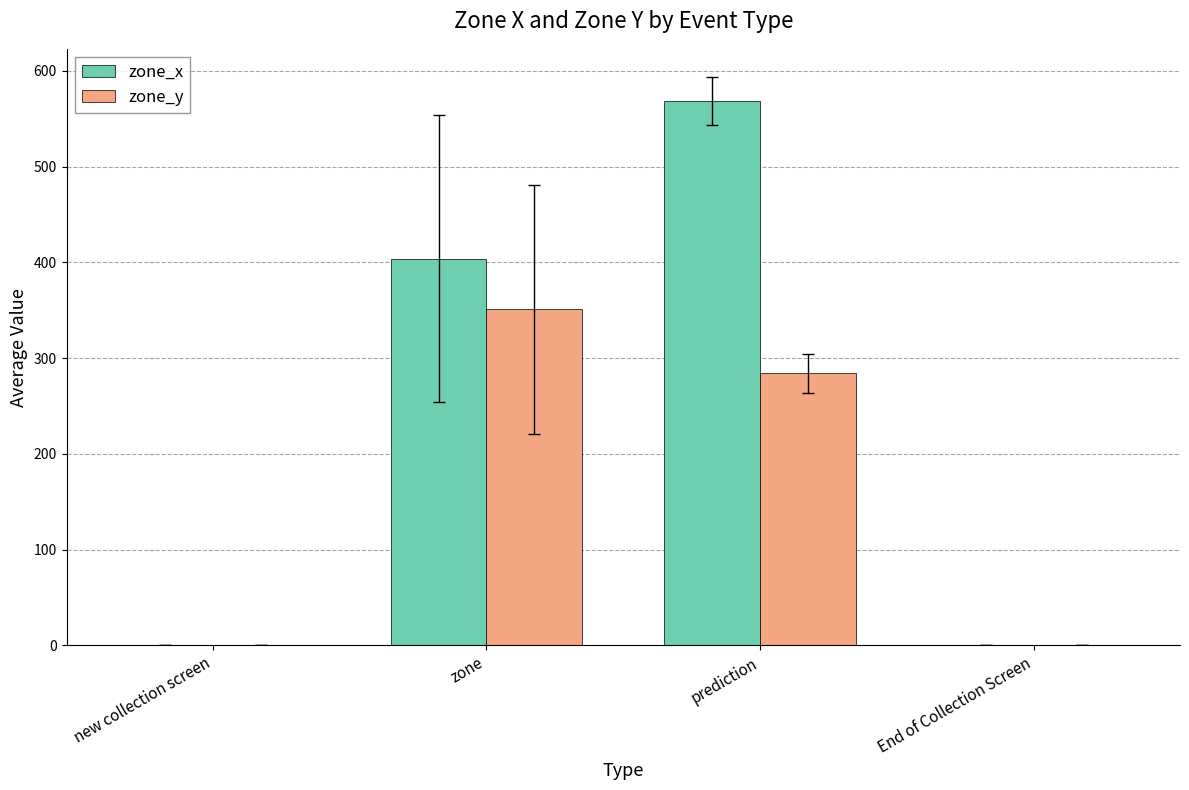

What are all the series names shown in the legend?

zone_x, zone_y